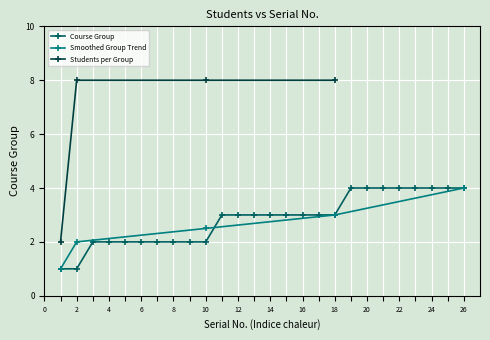

True or false: Students per Group has more than 2 interior local peaks.

False